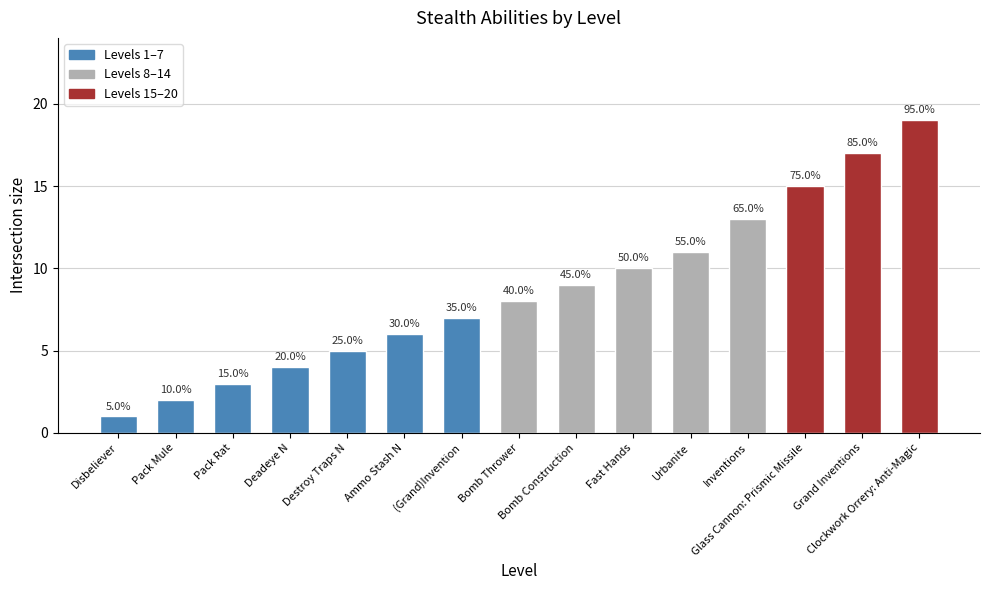

Between Grand Inventions and Clockwork Orrery: Anti-Magic, which is larger?

Clockwork Orrery: Anti-Magic